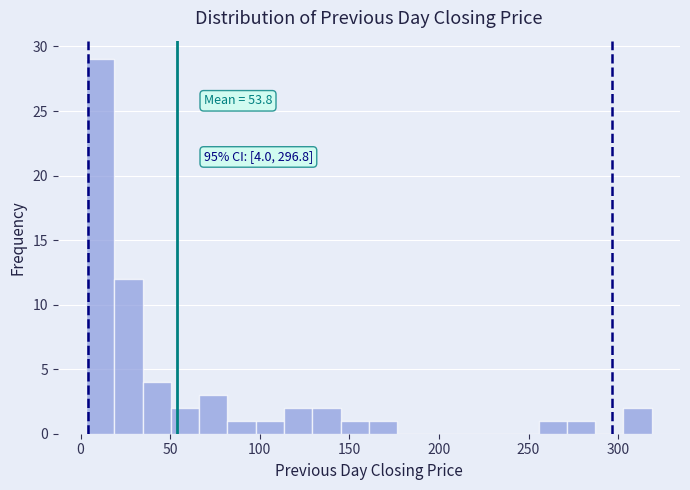

Around what value on the x-axis is the tallest bar? Give the approximate position of its centre, as read against the axis.

10